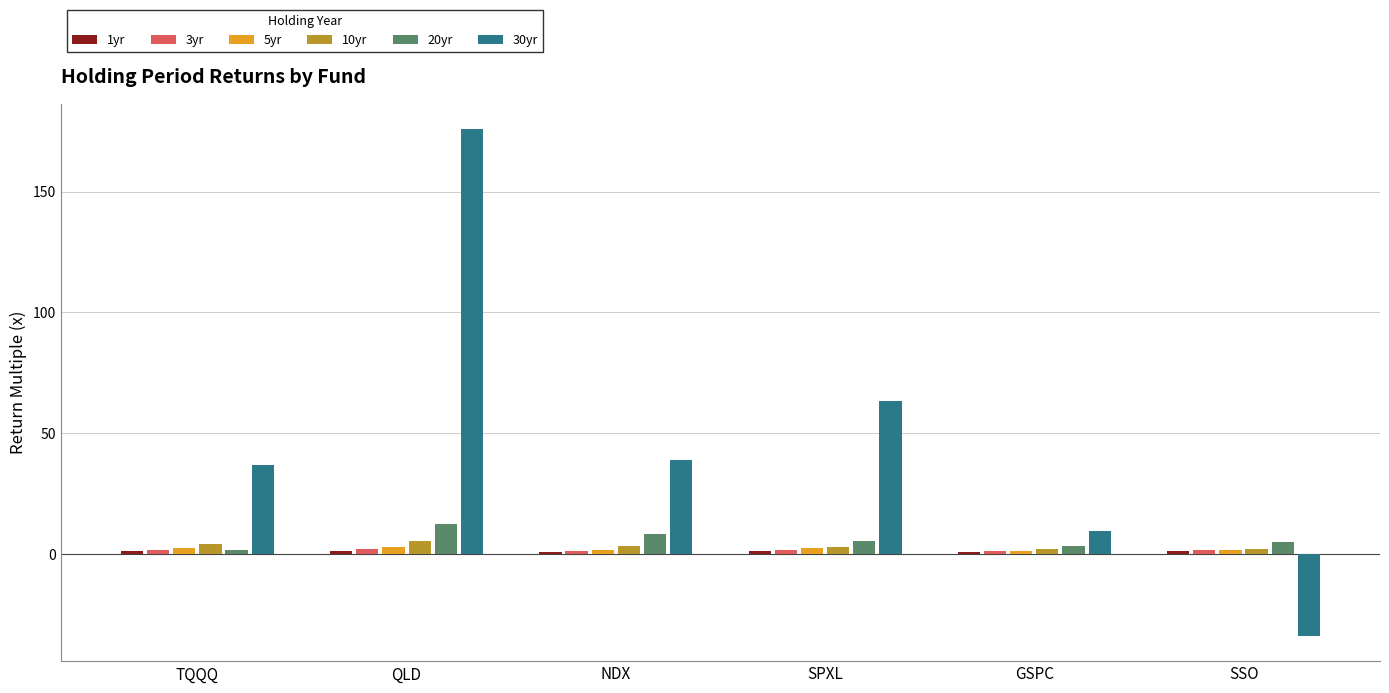

Is the value of 10yr at TQQQ greater than the value of 30yr at SPXL?

No